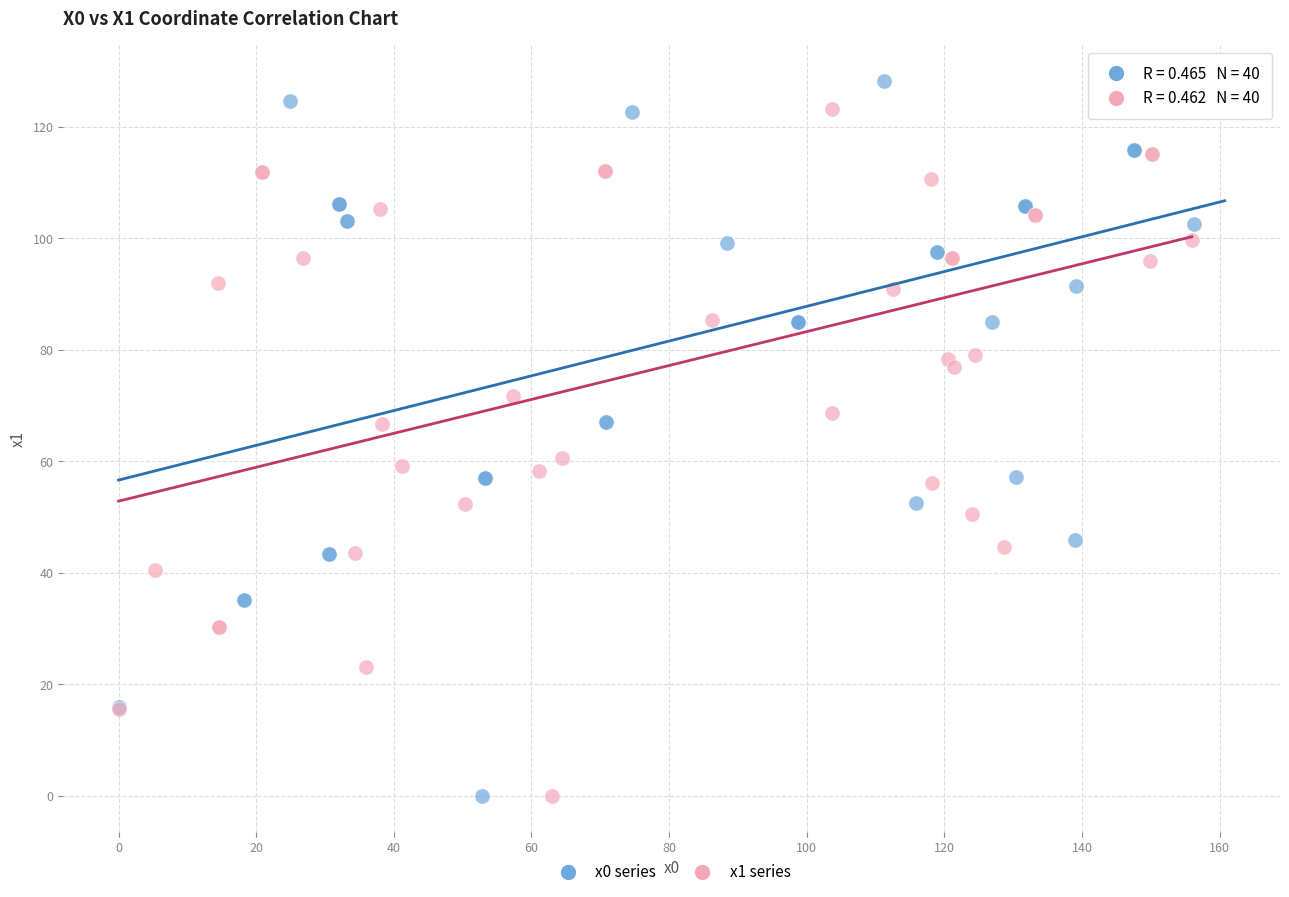

Which series has the widest spread of Y values?

x0 series